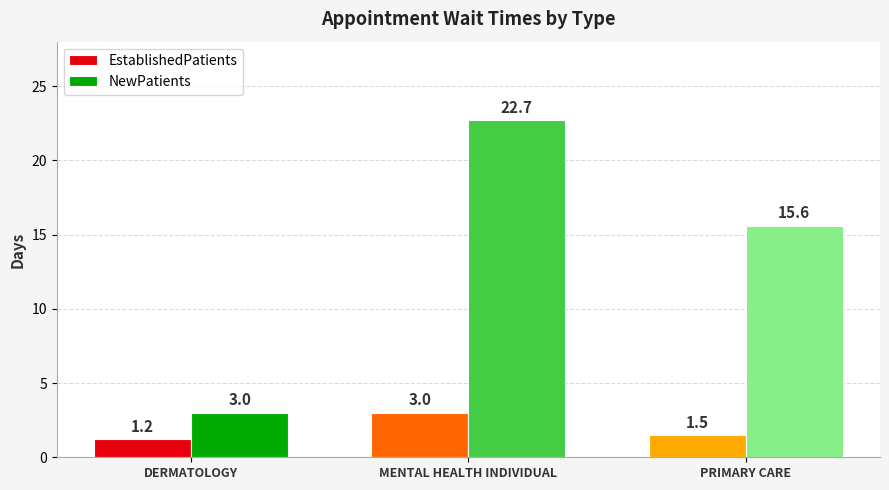

What is the smallest value displayed?

1.2